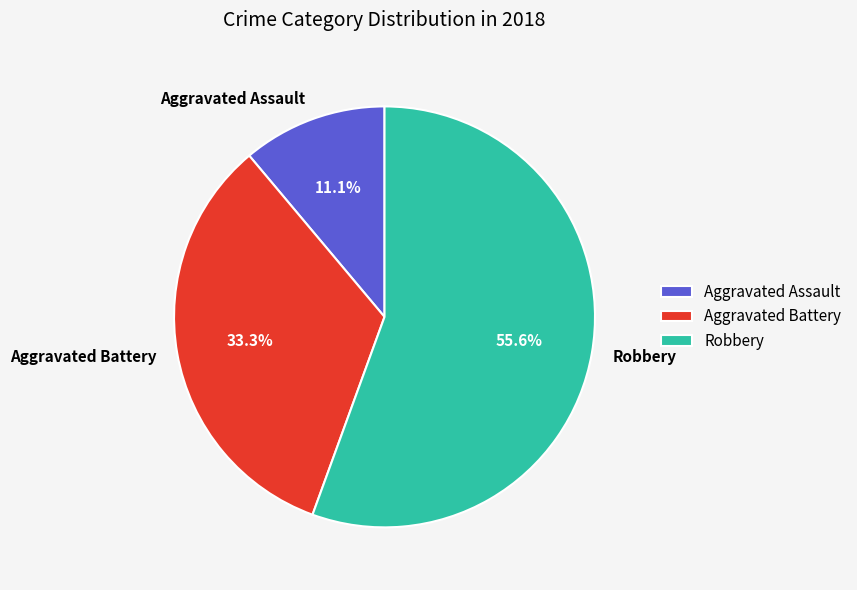

To the nearest percent, what is the difference between the largest and smallest slice percentages?

44%